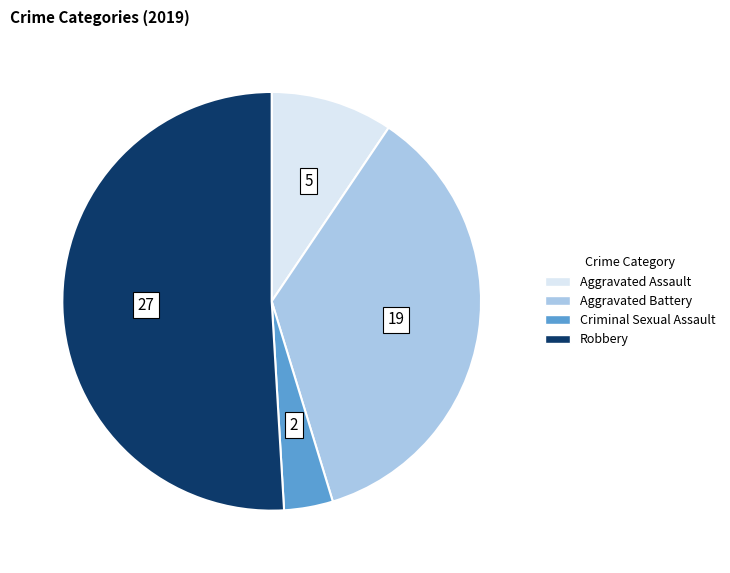

Does any single category account for the majority?

Yes